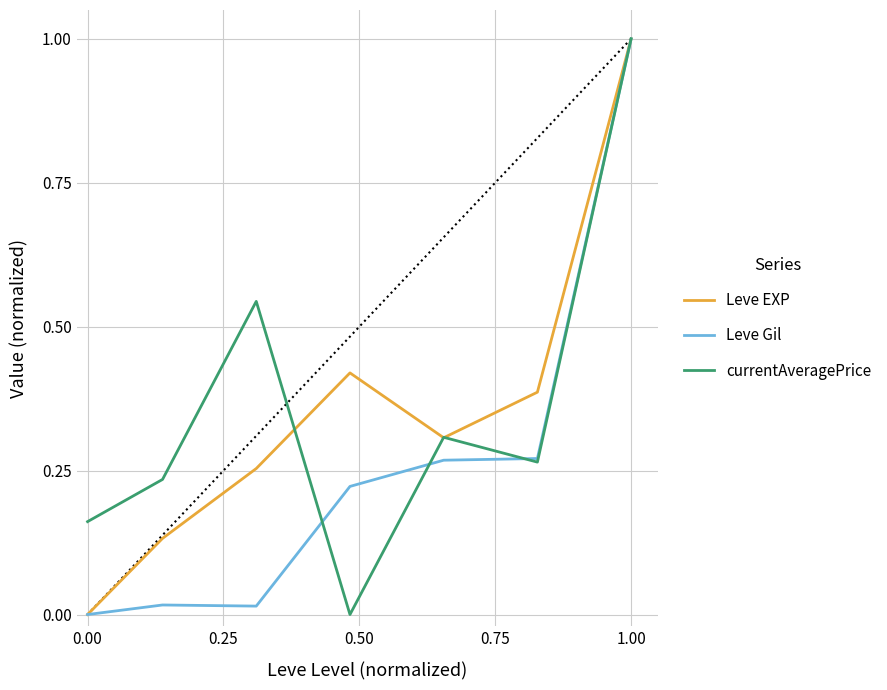

What is the maximum value shown in the chart?

1.0